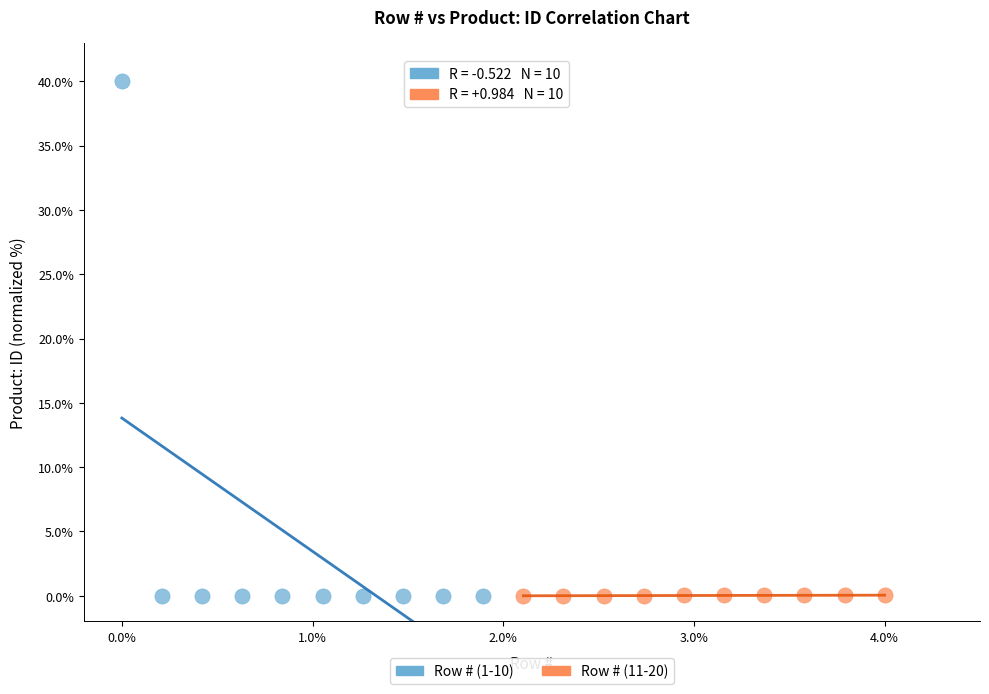

Which series contains the highest Y value?

Row # (1-10)